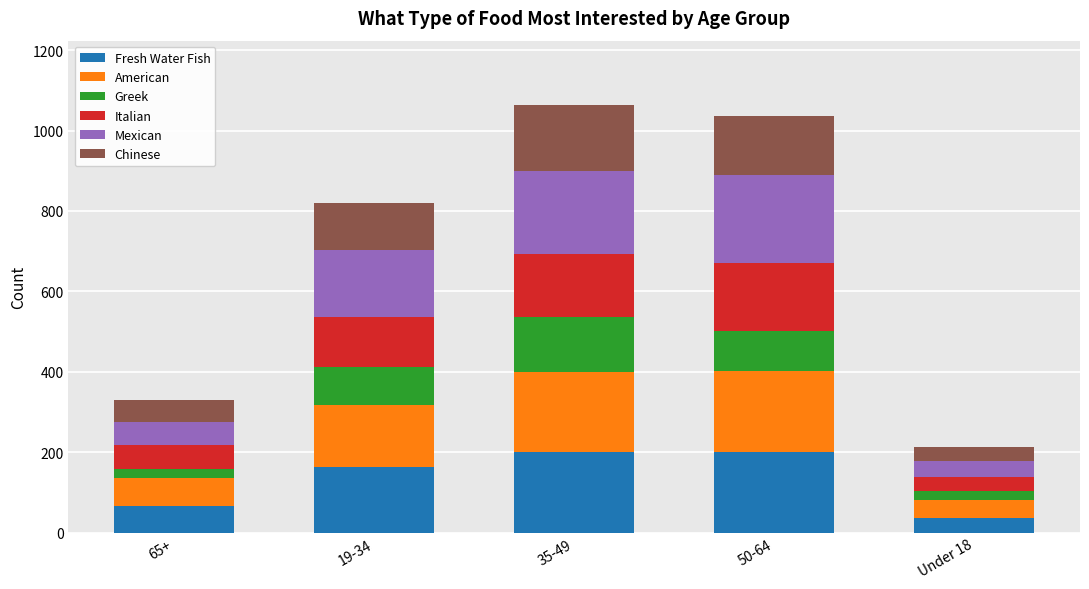

What is the difference between the second highest and second lowest values in the Fresh Water Fish series?

135